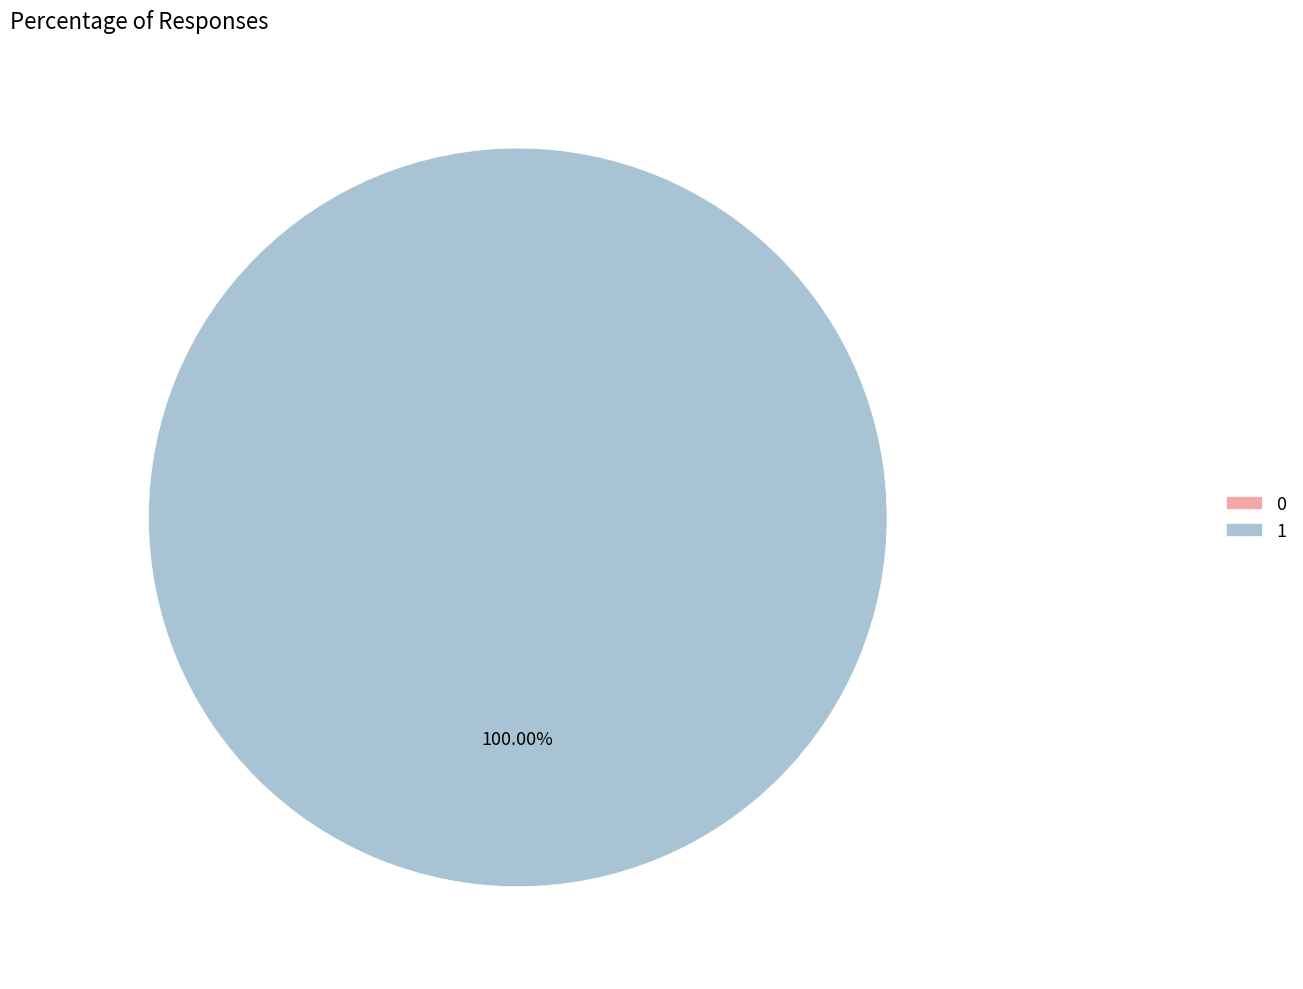

Is there any slice that represents more than half of the pie?

Yes